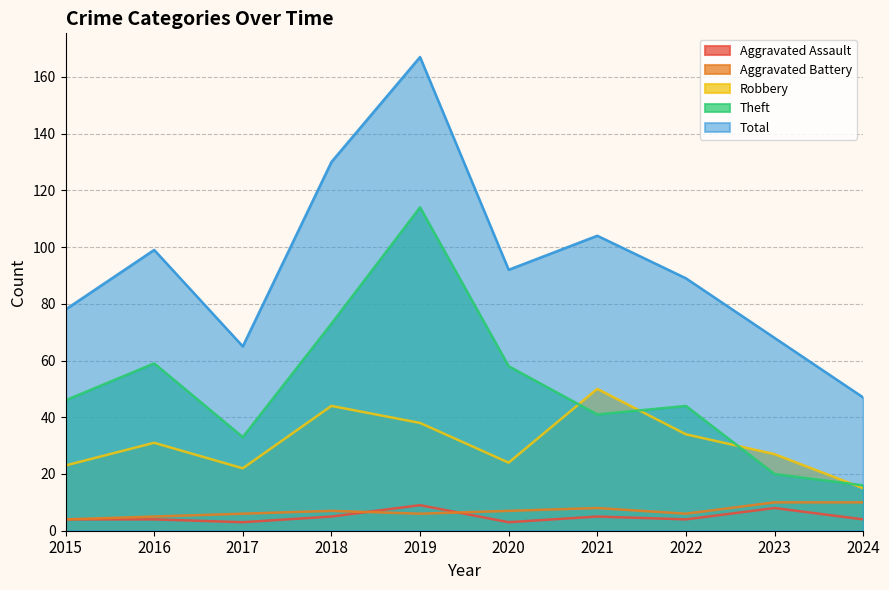

What is the average value of the Total series?

94